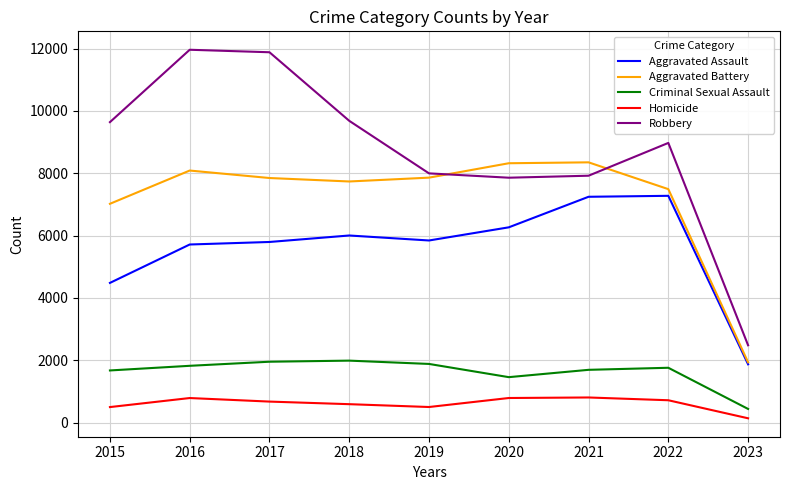

Rank the series by their maximum value, from highest to lowest.

Robbery, Aggravated Battery, Aggravated Assault, Criminal Sexual Assault, Homicide